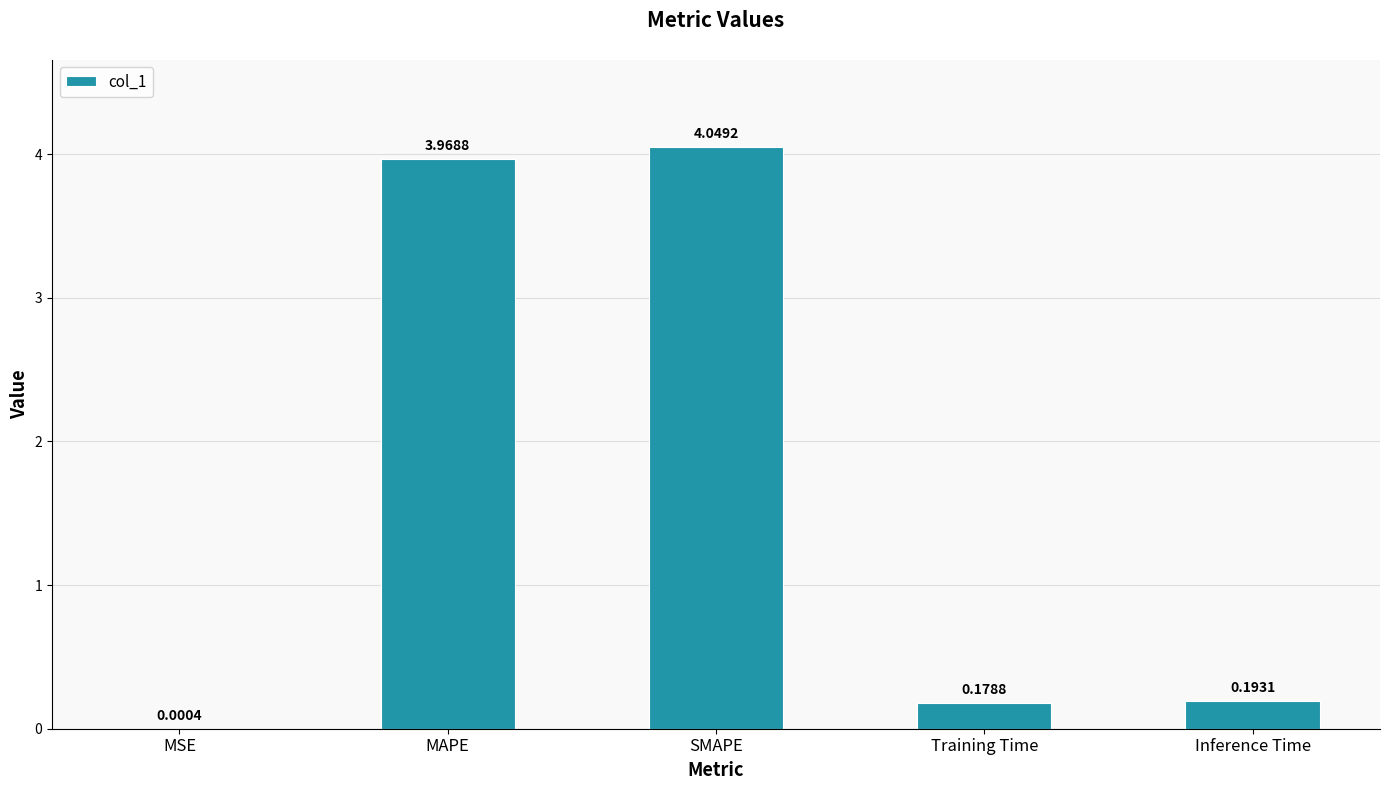

What is the sum of the values at Inference Time and SMAPE?

4.2